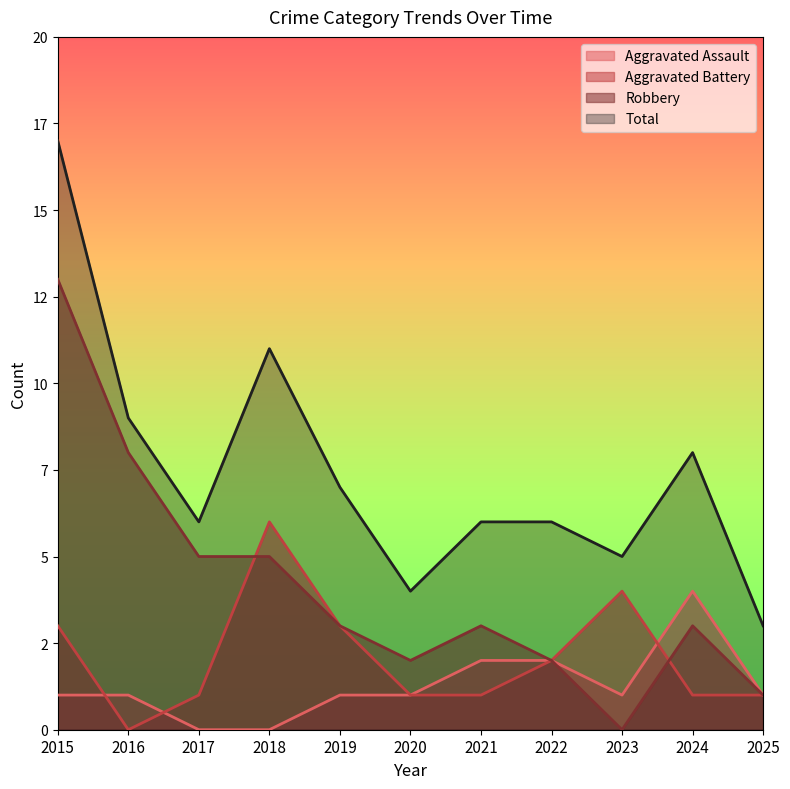

At which category is the sum across all series the highest?

2015